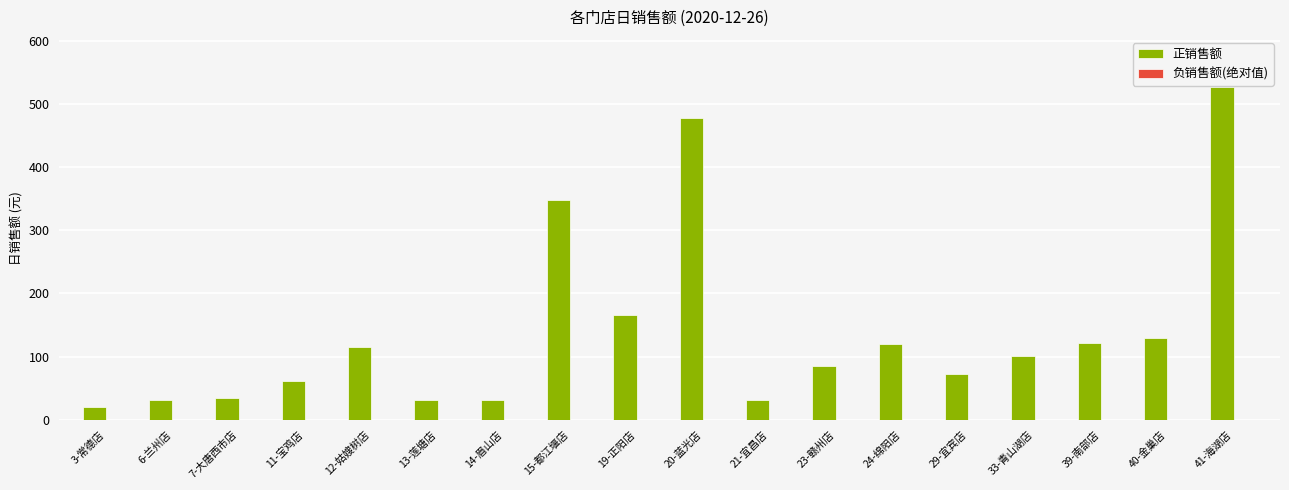

What is the label of the 5th bar from the right?

29-宜宾店